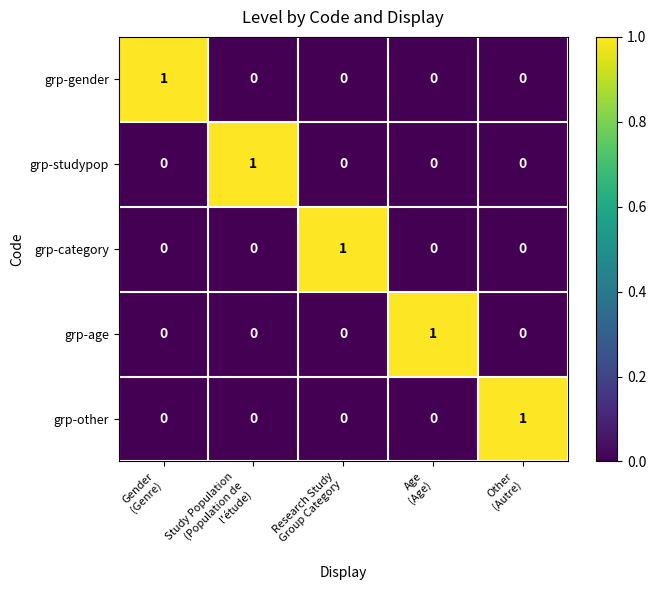

How many grp-category values are between 0 and 1?

5